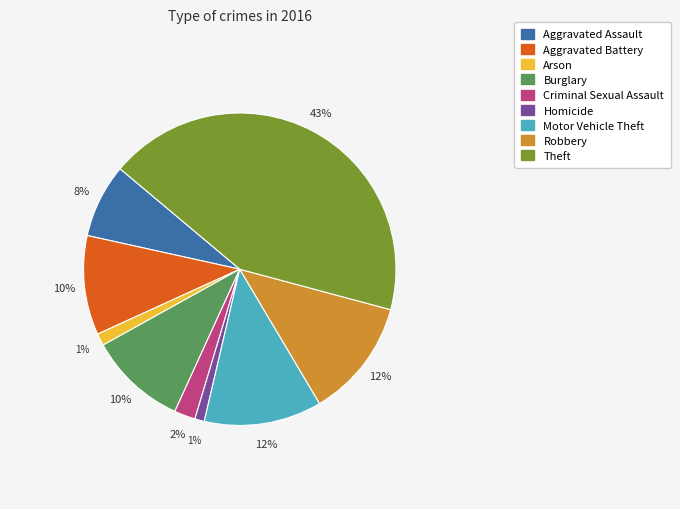

What percentage is the Homicide slice, to the nearest percent?

1%